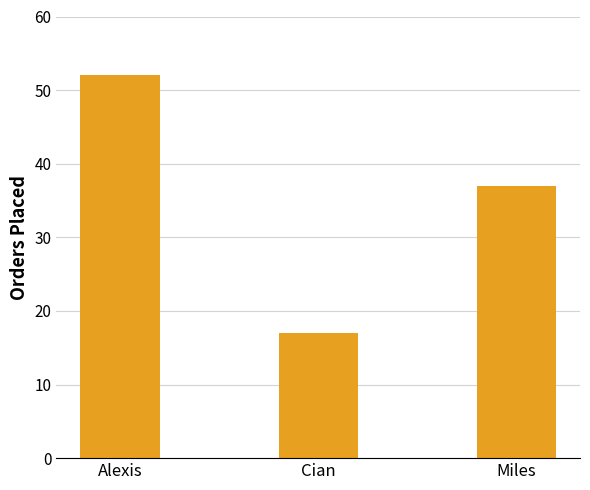

What is the difference between the second highest and minimum values?

20